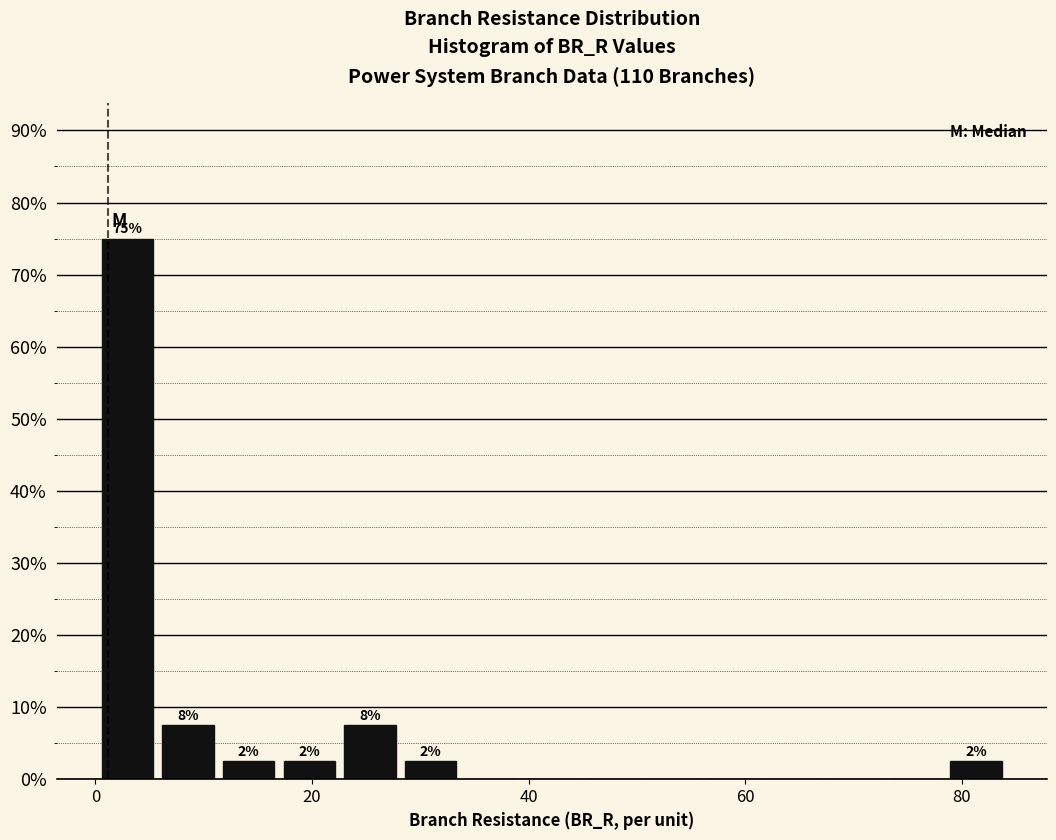

Read against the x-axis, roughly where is the centre of the tallest bar?

2